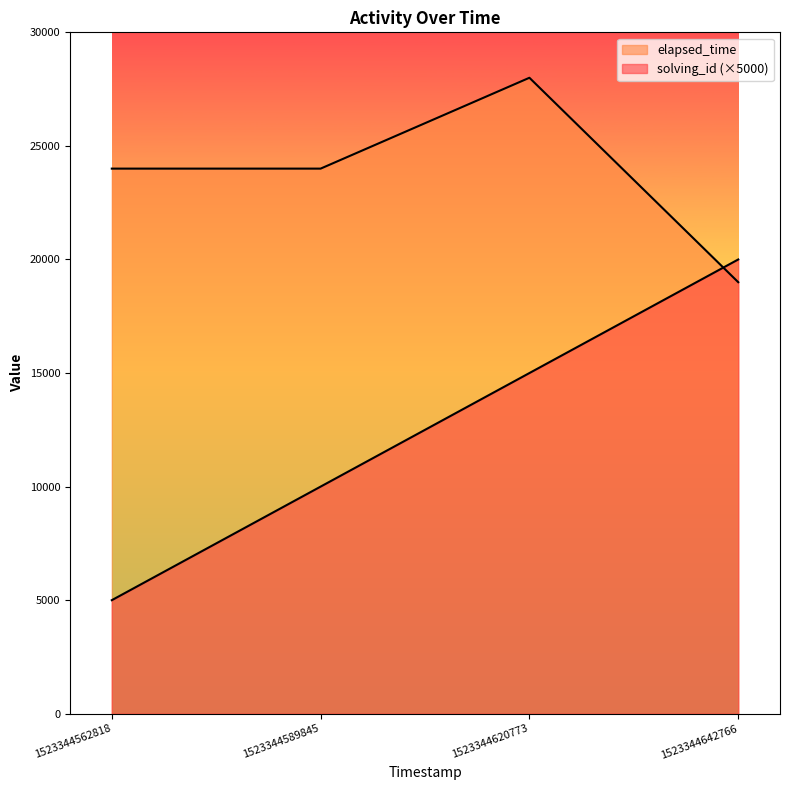

Which series changed the most between 1523344562818 and 1523344620773?

solving_id